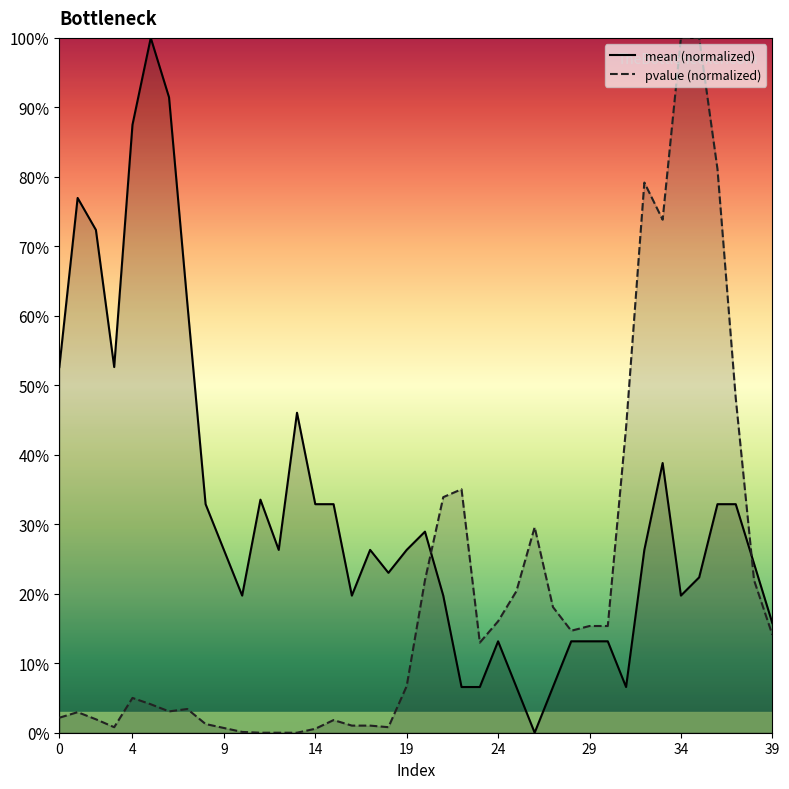

Between 24 and 1, which is larger?

1